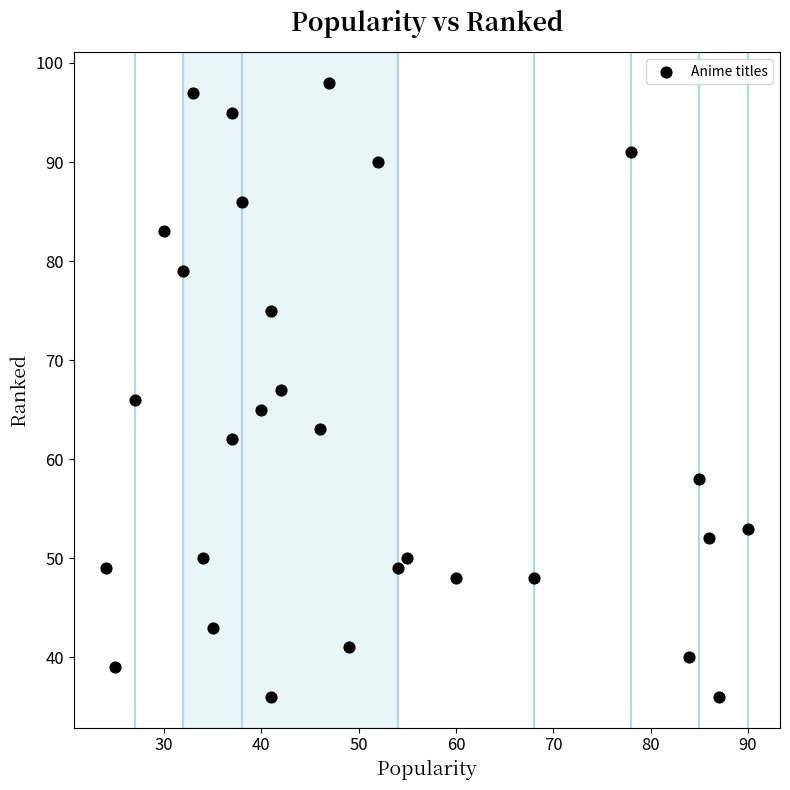

List the coordinates of all points as (Y, X) pairs, reading left to right.

(49, 24)  (39, 25)  (66, 27)  (83, 30)  (79, 32)  (97, 33)  (50, 34)  (43, 35)  (62, 37)  (95, 37)  (86, 38)  (65, 40)  (36, 41)  (75, 41)  (67, 42)  (63, 46)  (98, 47)  (41, 49)  (90, 52)  (49, 54)  (50, 55)  (48, 60)  (48, 68)  (91, 78)  (40, 84)  (58, 85)  (52, 86)  (36, 87)  (53, 90)